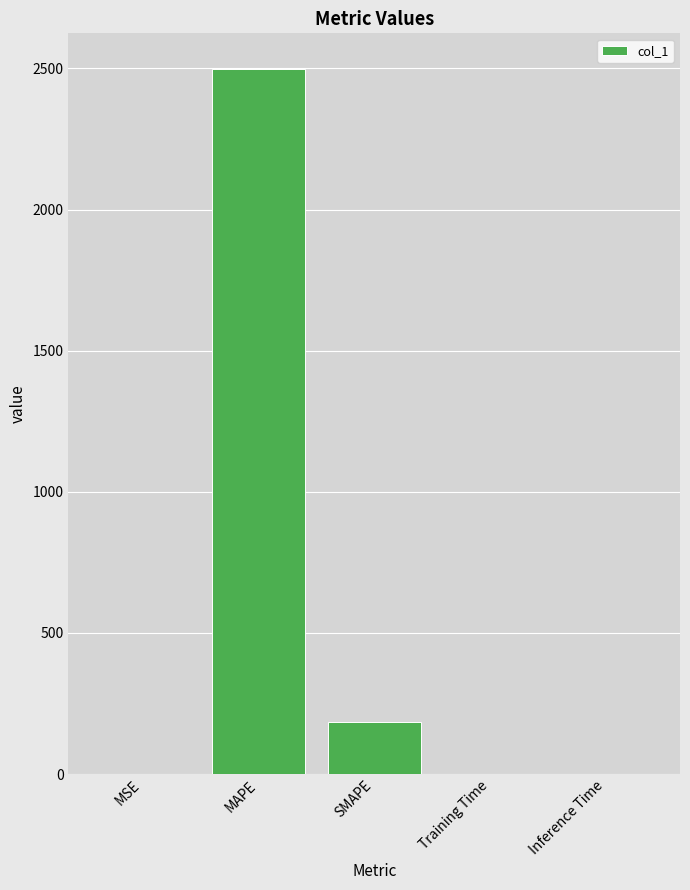

What is the maximum value shown in the chart?

2499.5